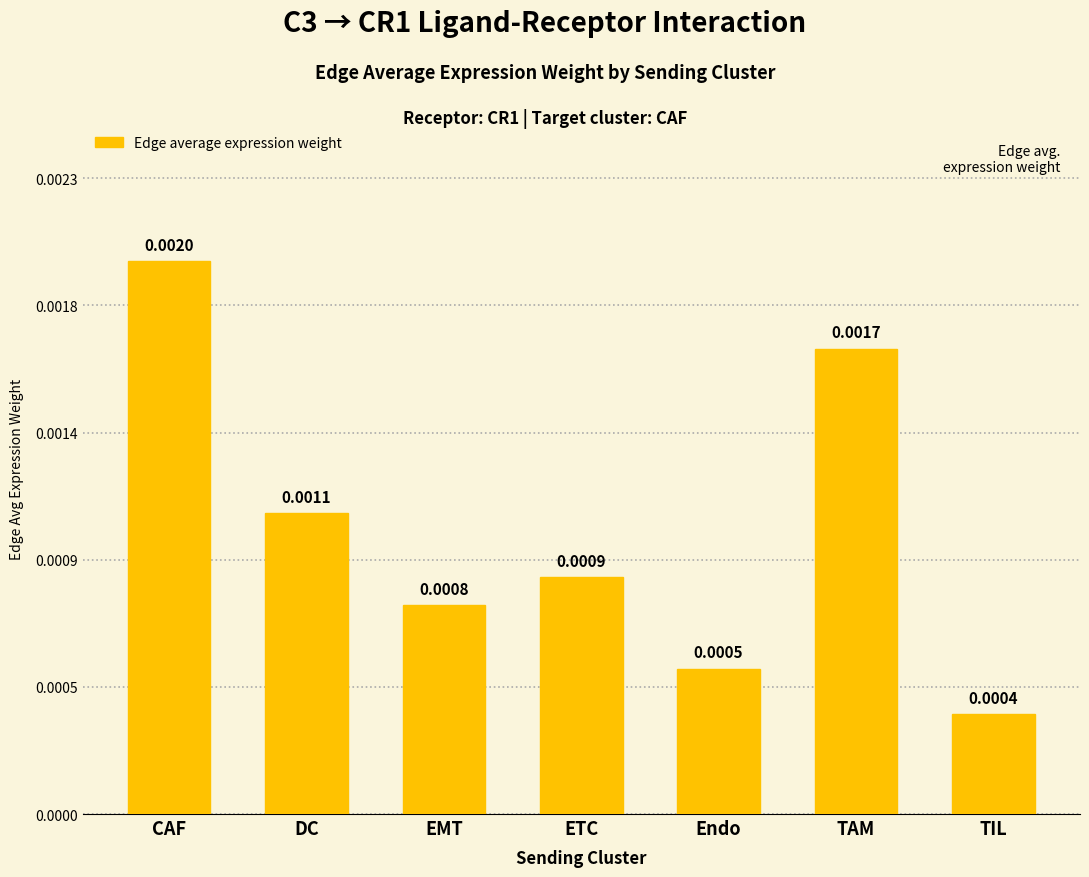

What position from the right is CAF?

7